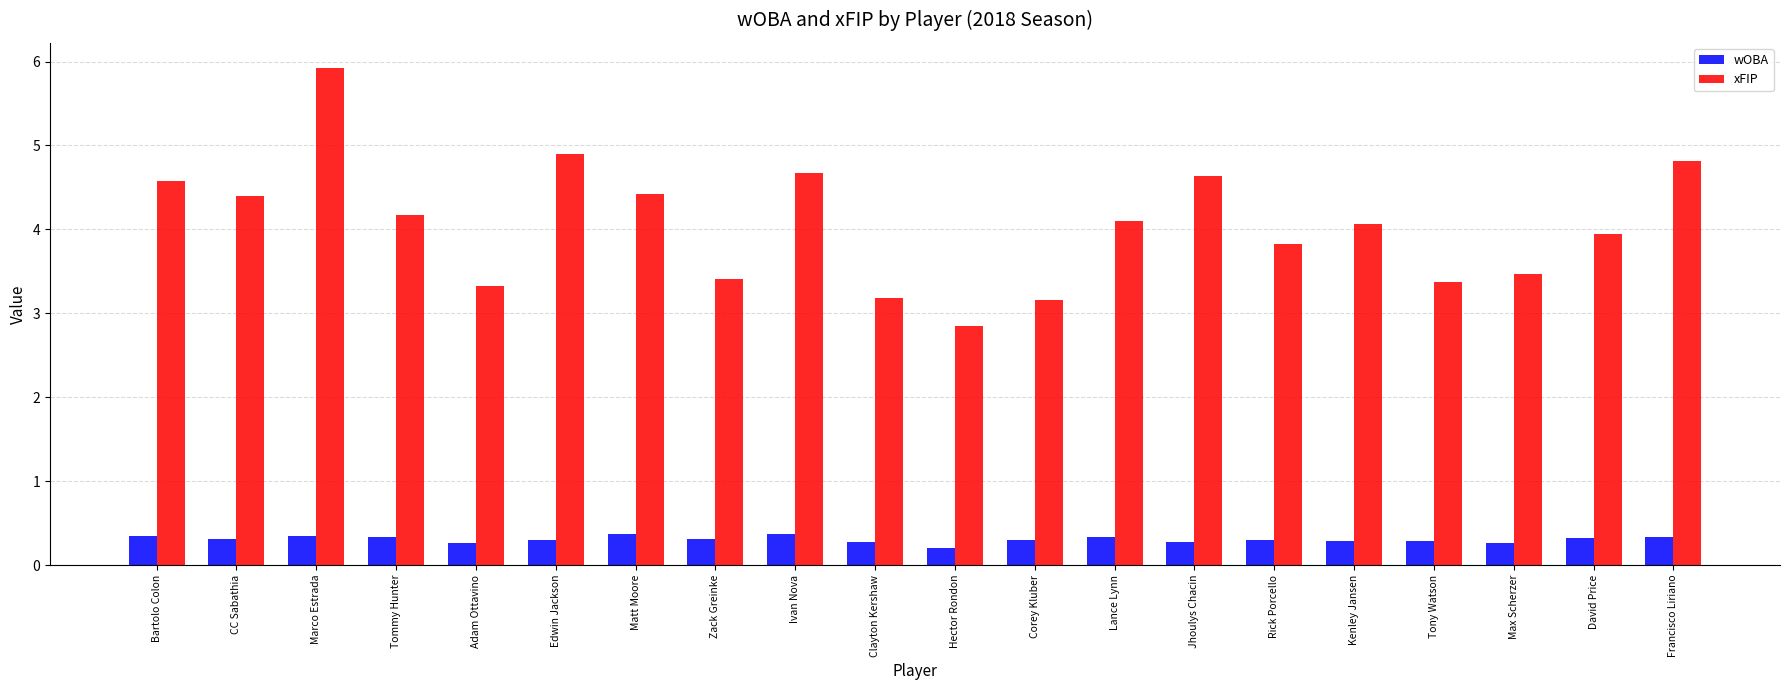

Count the number of data series in this chart.

2